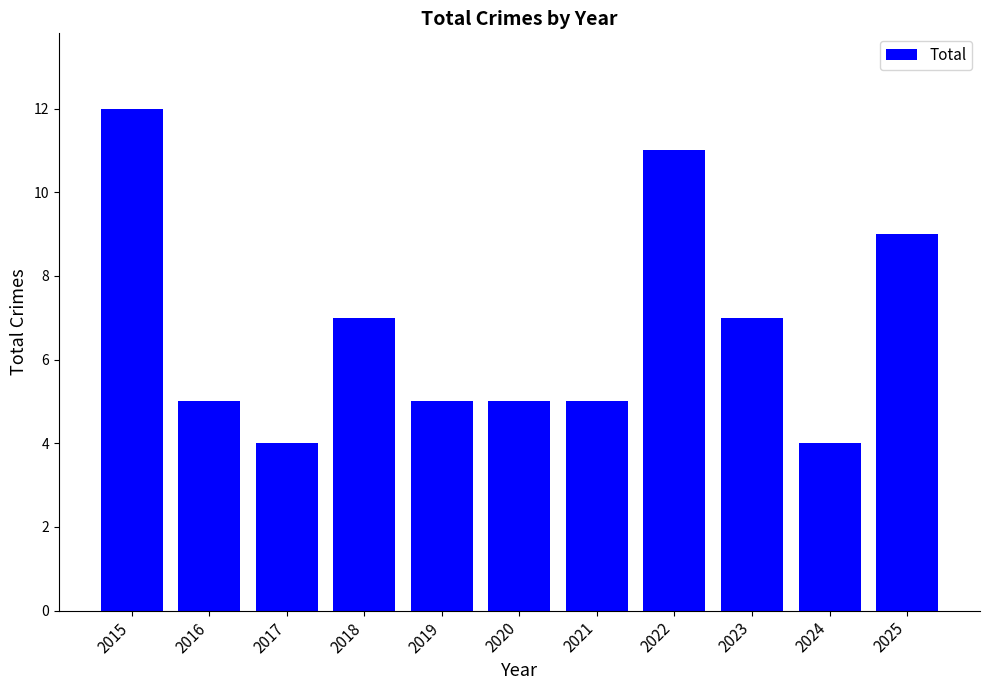

Reading left to right, extract all data points from this chart.

2015=12	2016=5	2017=4	2018=7	2019=5	2020=5	2021=5	2022=11	2023=7	2024=4	2025=9